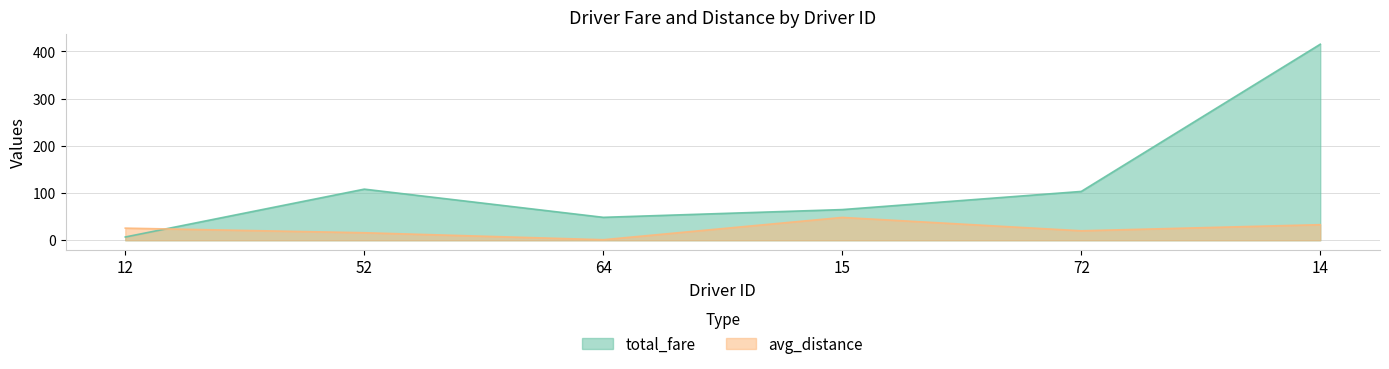

Between 12 and 15, which series saw the biggest shift?

total_fare